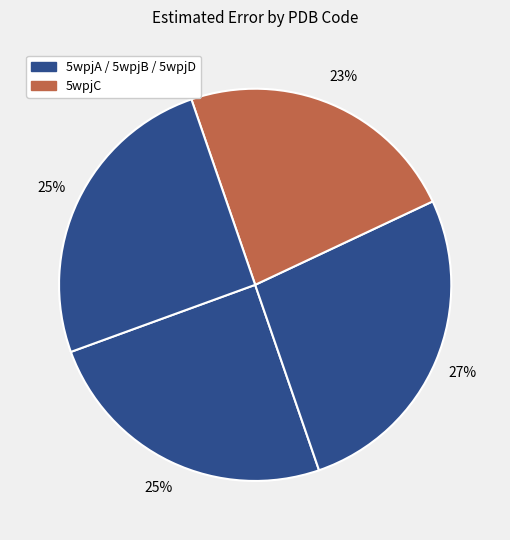

What is the largest slice in the pie chart?

5wpjB